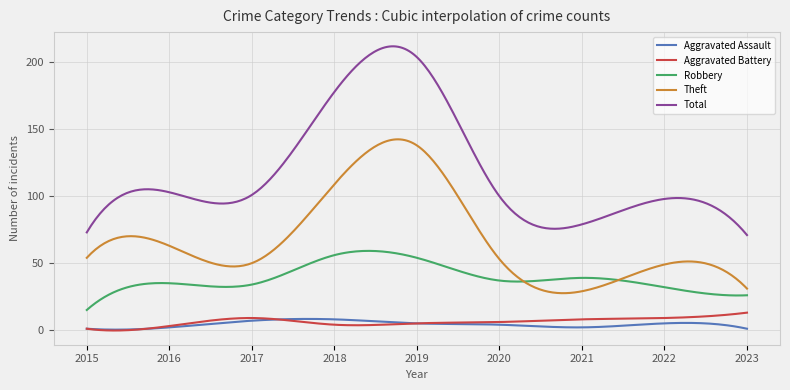

Which series has the widest spread of values?

Total